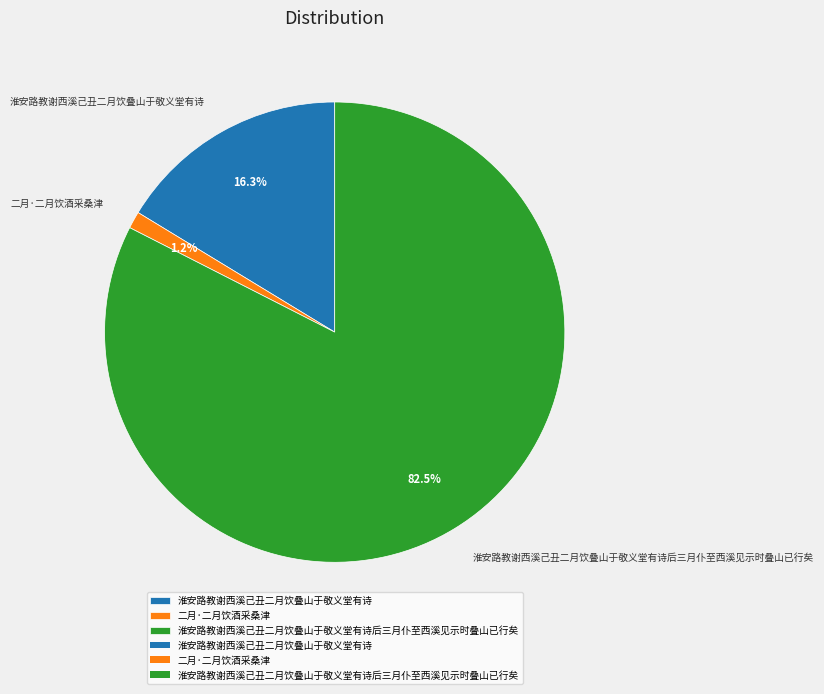

Is there a majority slice in this chart?

Yes